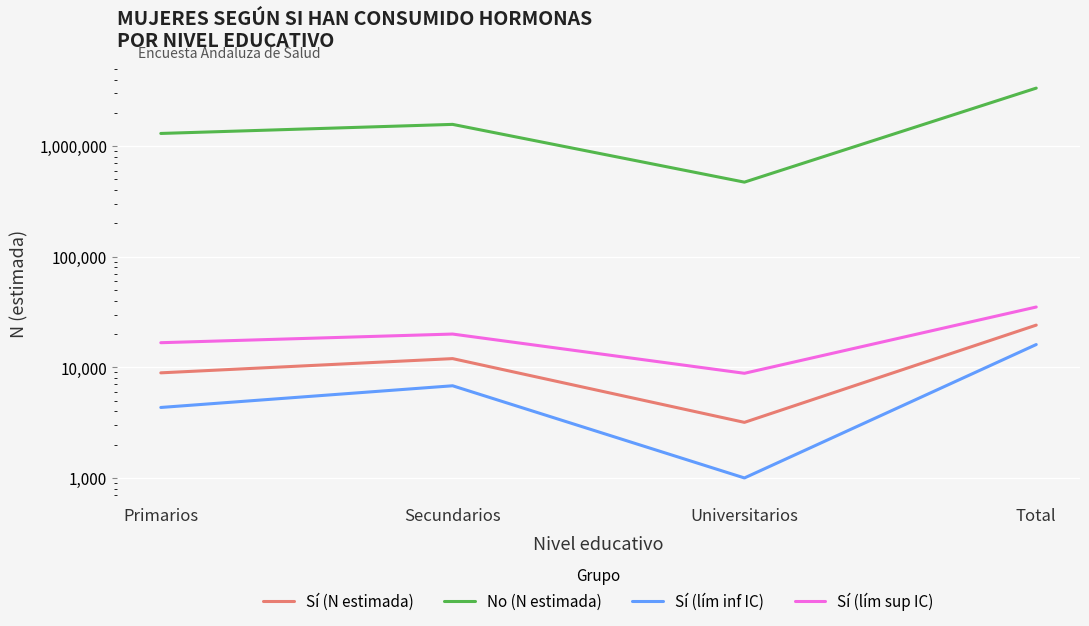

The value of Sí (lím inf IC) at Universitarios is 439. True or false?

False